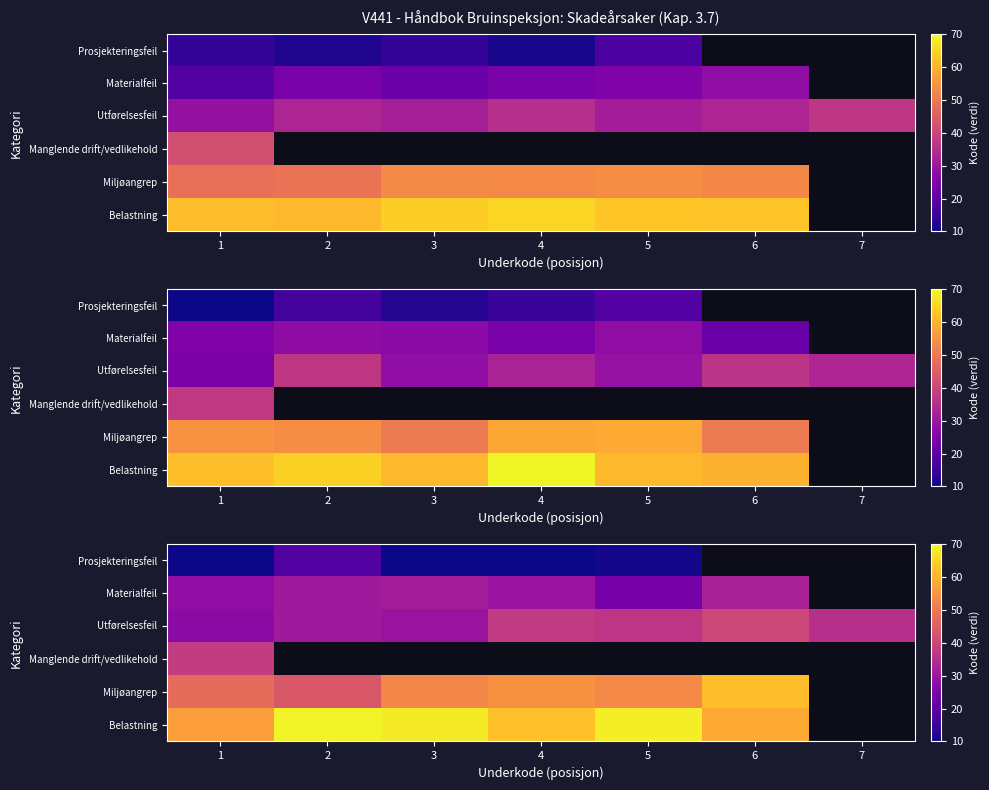

How many data points does each series have?

7